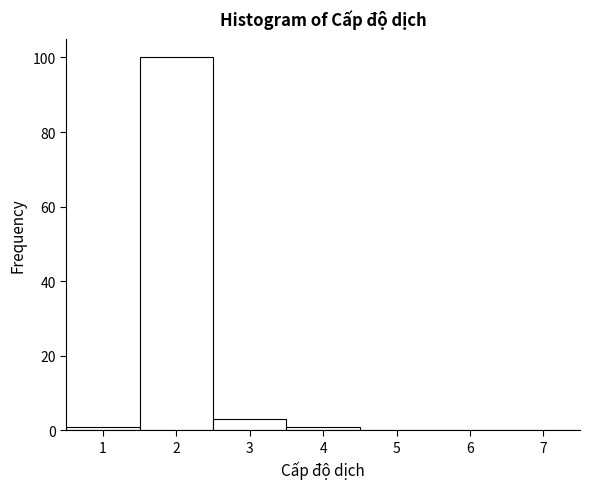

Which range on the x-axis has the tallest bar?

1.5 to 2.5